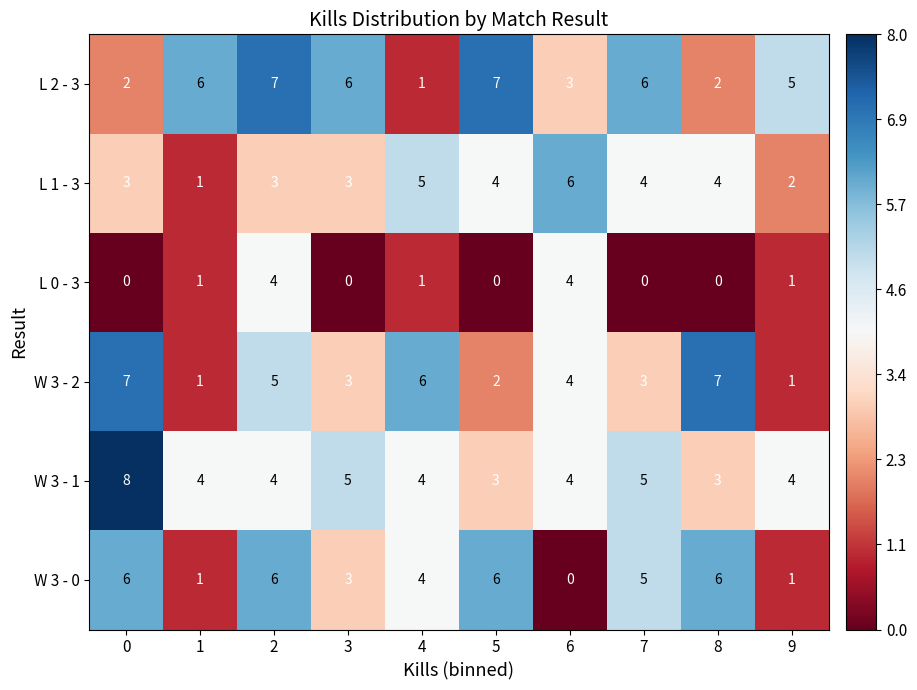

Which series changed the most between 2 and 4?

L 2 - 3